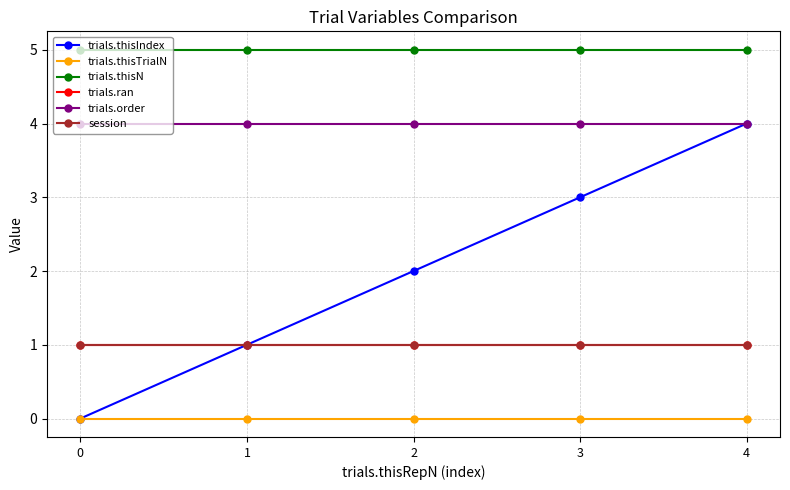

Is this an area chart (filled region under the line)?

No